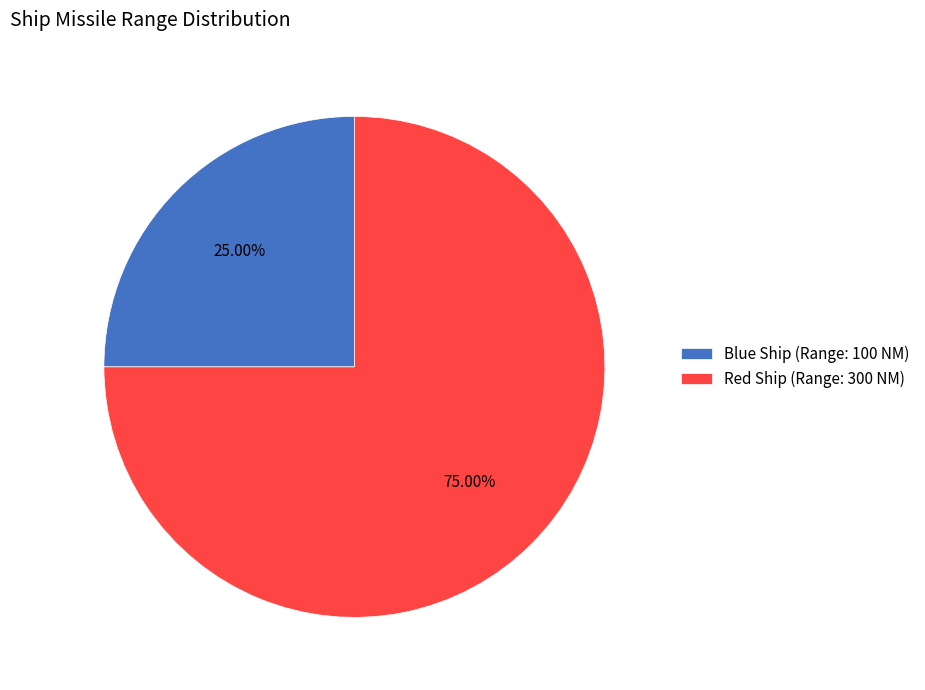

Which slice is the smallest?

Blue Ship